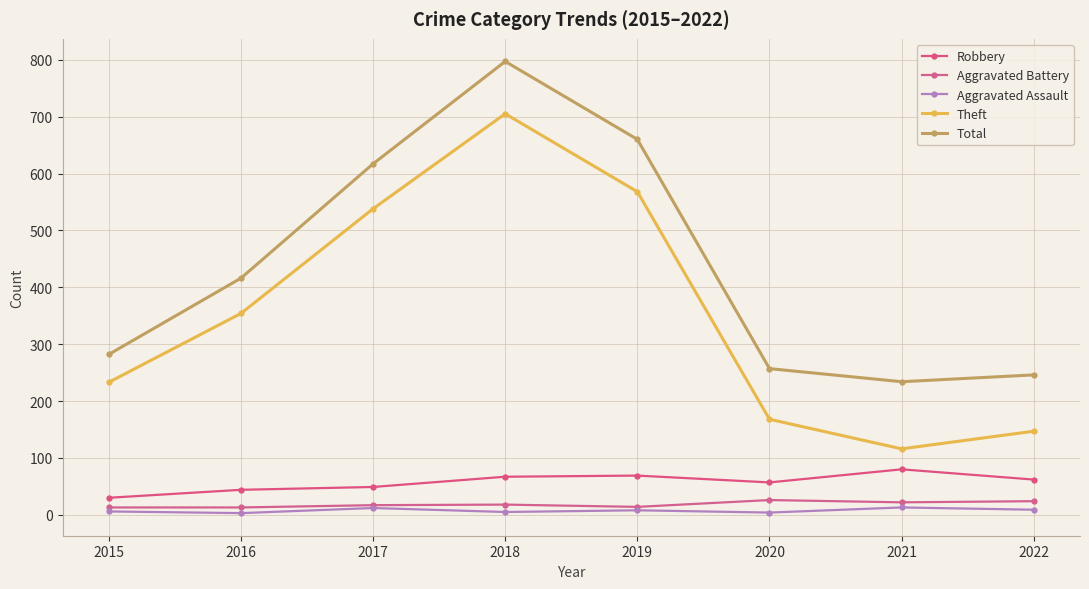

Where does the Total series first go above 416?

2017